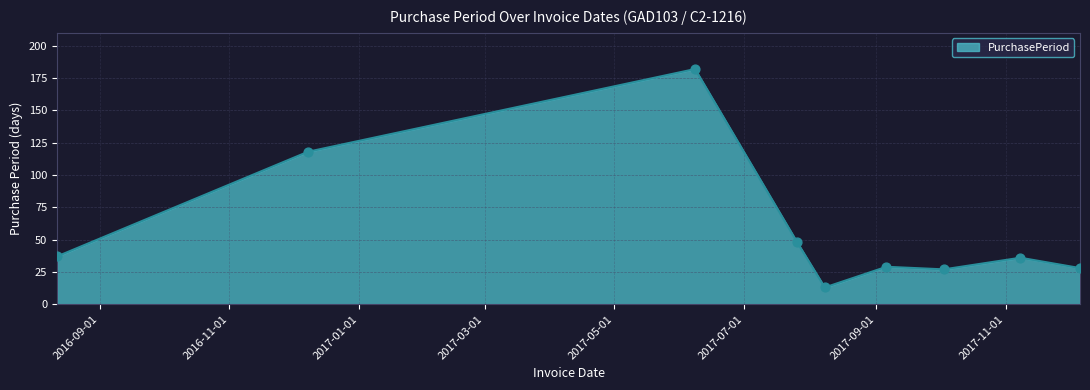

What is the greatest value displayed?

182